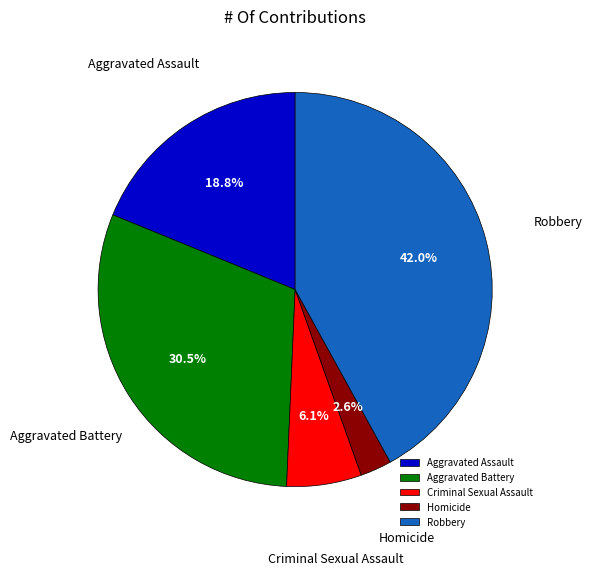

Is it true that Criminal Sexual Assault is 6% of the pie?

True